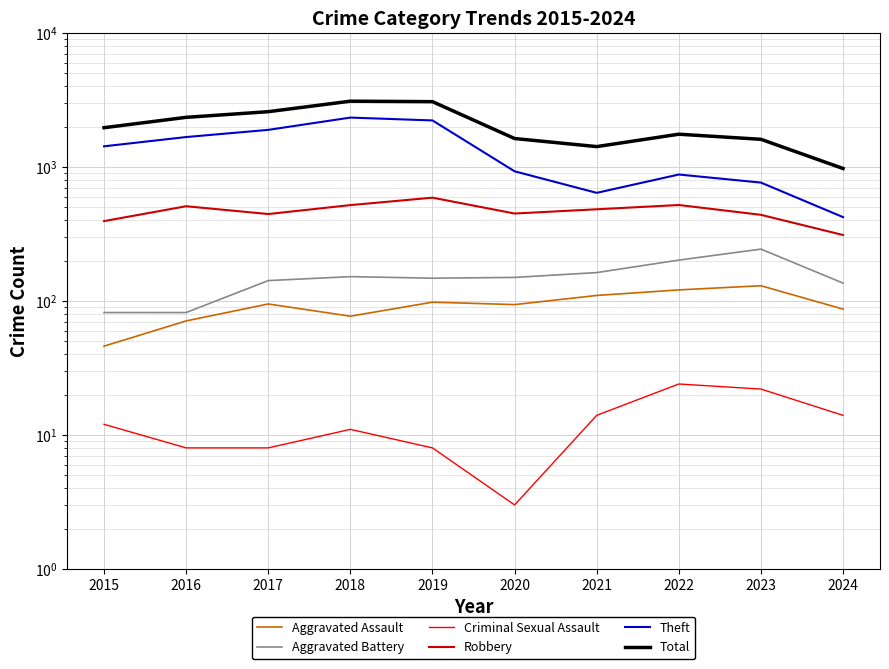

Where does the Criminal Sexual Assault series first go above 12?

2021